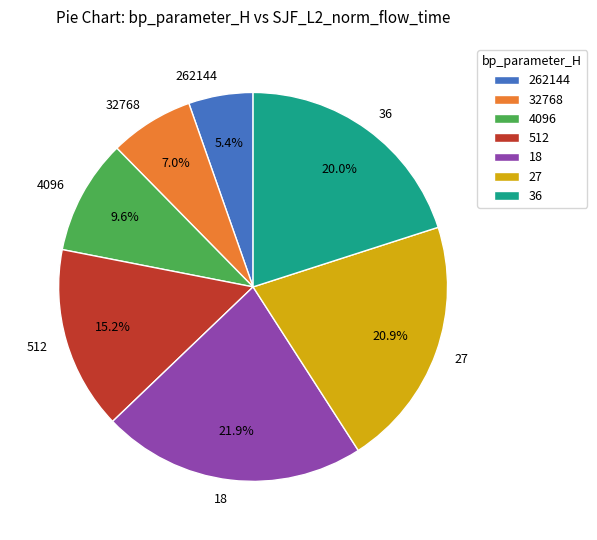

The 4096 slice represents 10% of the pie. True or false?

True